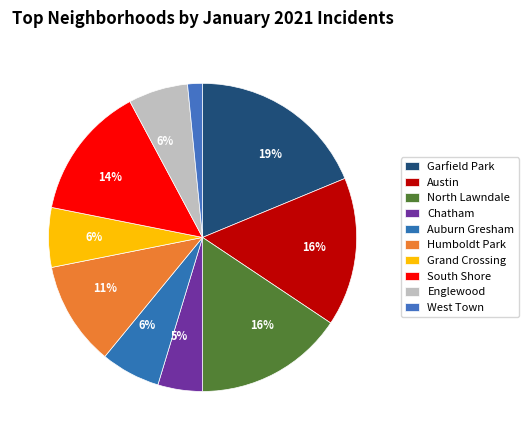

To the nearest percent, what is the combined percentage of North Lawndale and West Town?

17%